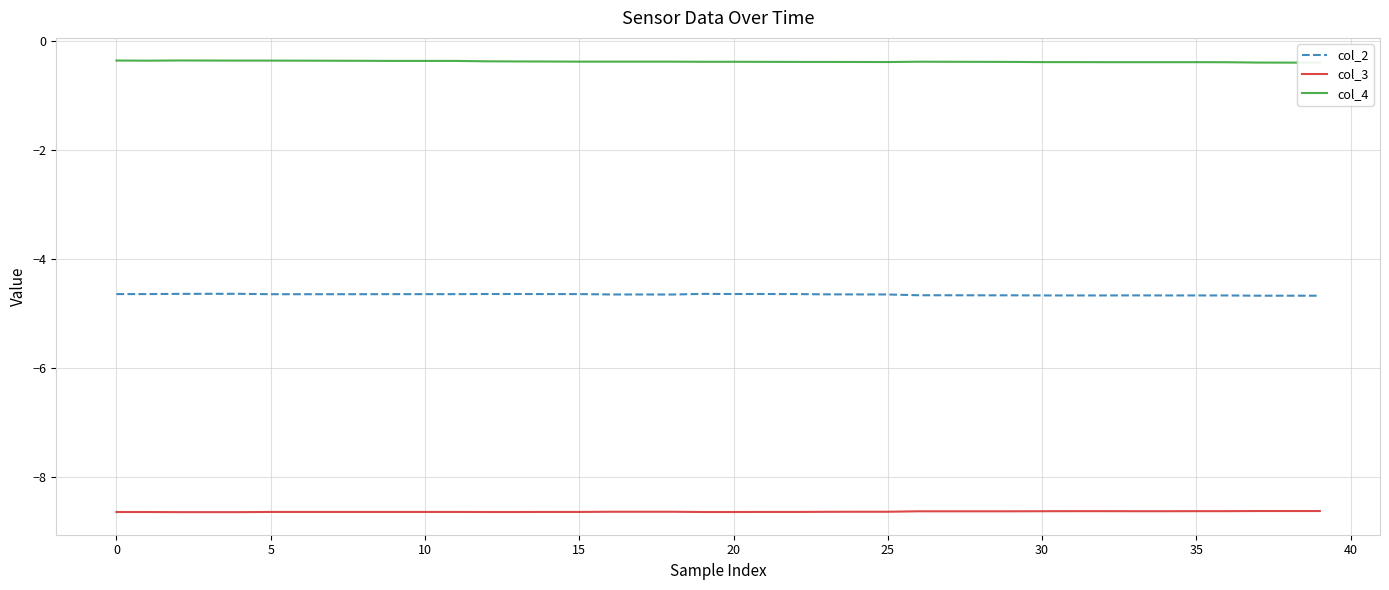

How many lines are shown in the chart?

3